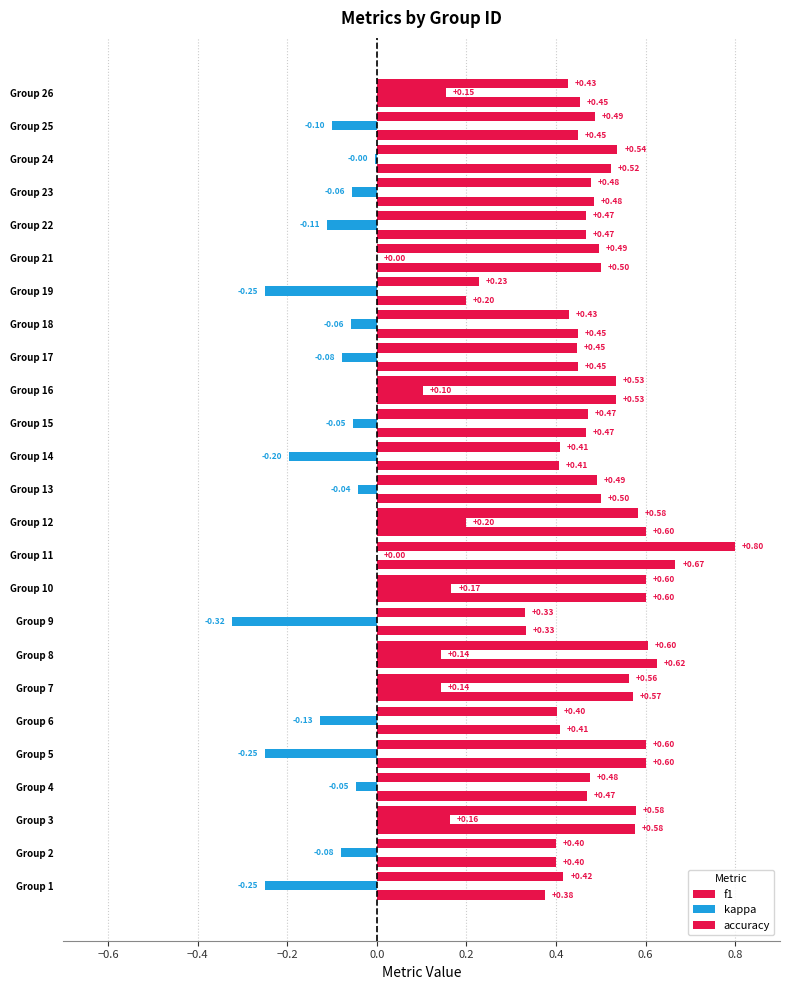

Which series has the largest total across all categories?

f1